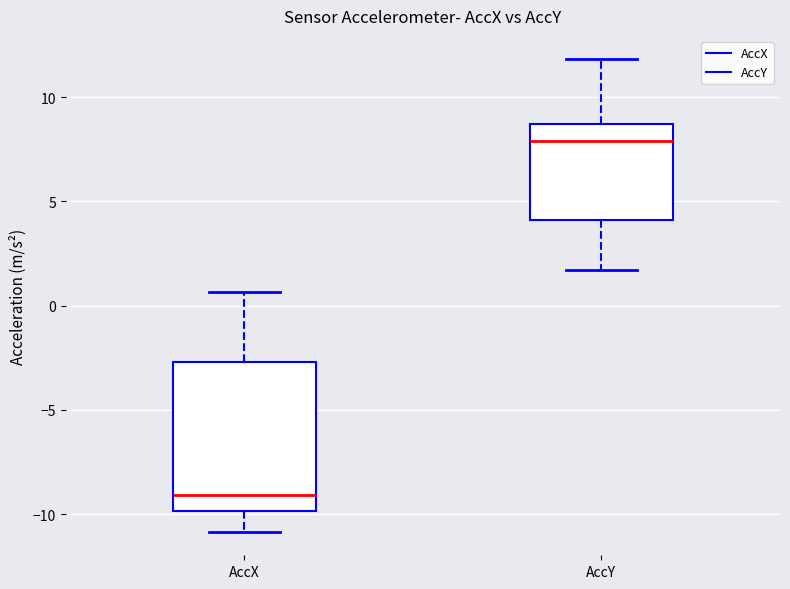

Reading left to right, read every box against the y-axis: the position of its median line, the range the box covers, and the ends of its whiskers. The values are not printed on the chart, so give them approximately, as read against the axis.

AccX: median -9.0, box -10.0 to -2.5, whiskers -11.0 to 0.5
AccY: median 8.0, box 4.0 to 8.5, whiskers 1.5 to 12.0